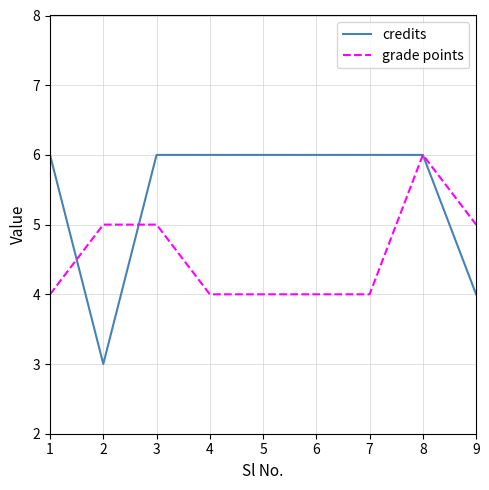

At which category is the sum across all series the highest?

8